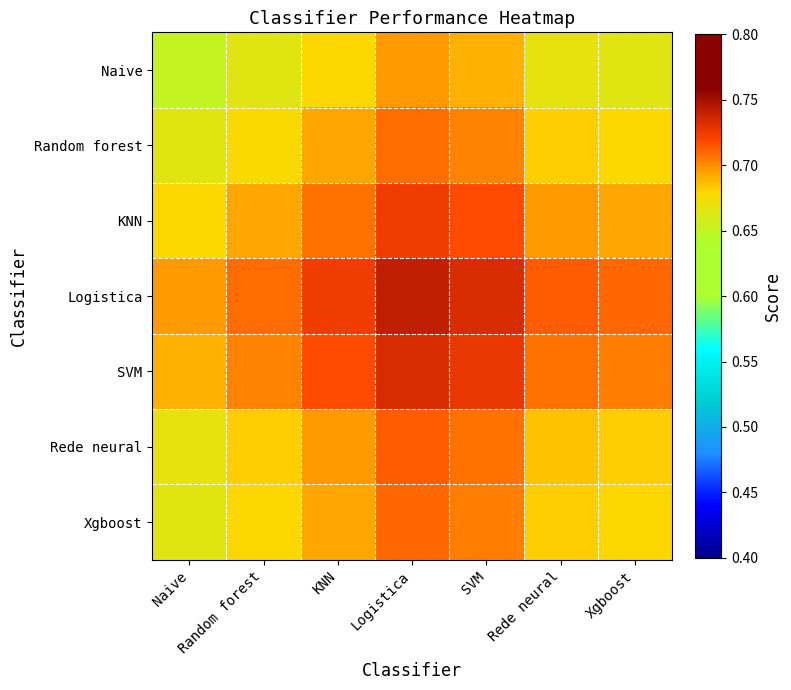

Rank the series by their maximum value, from highest to lowest.

Logistica, SVM, KNN, Rede neural, Xgboost, Random forest, Naive